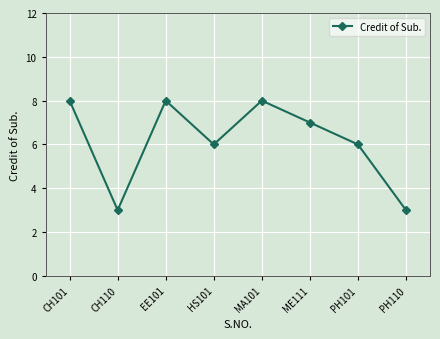

True or false: the data has more than 1 interior local peaks.

True